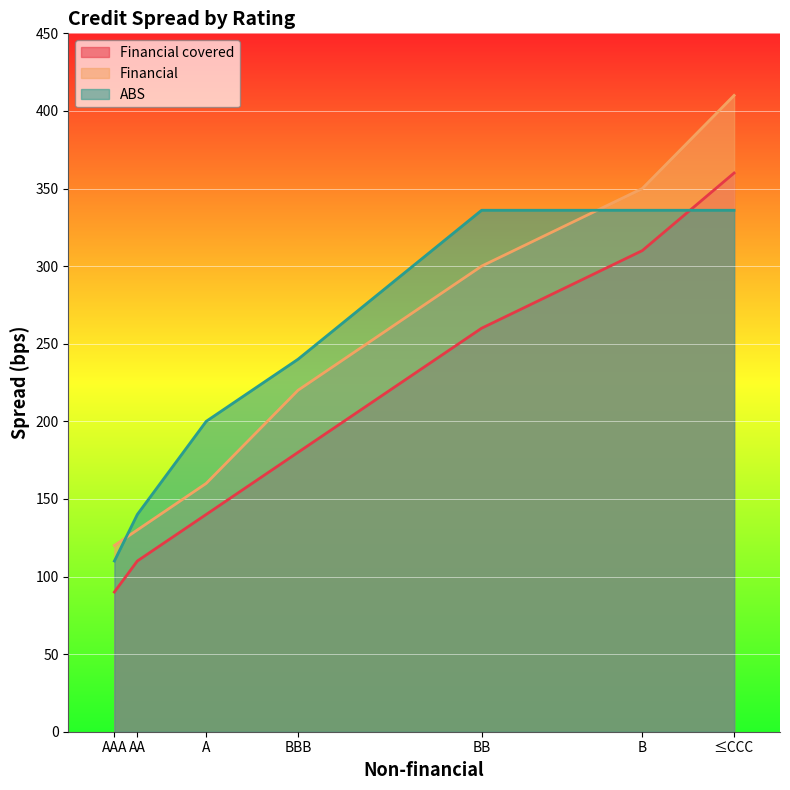

What is the difference between the maximum and minimum values in the Financial series?

290